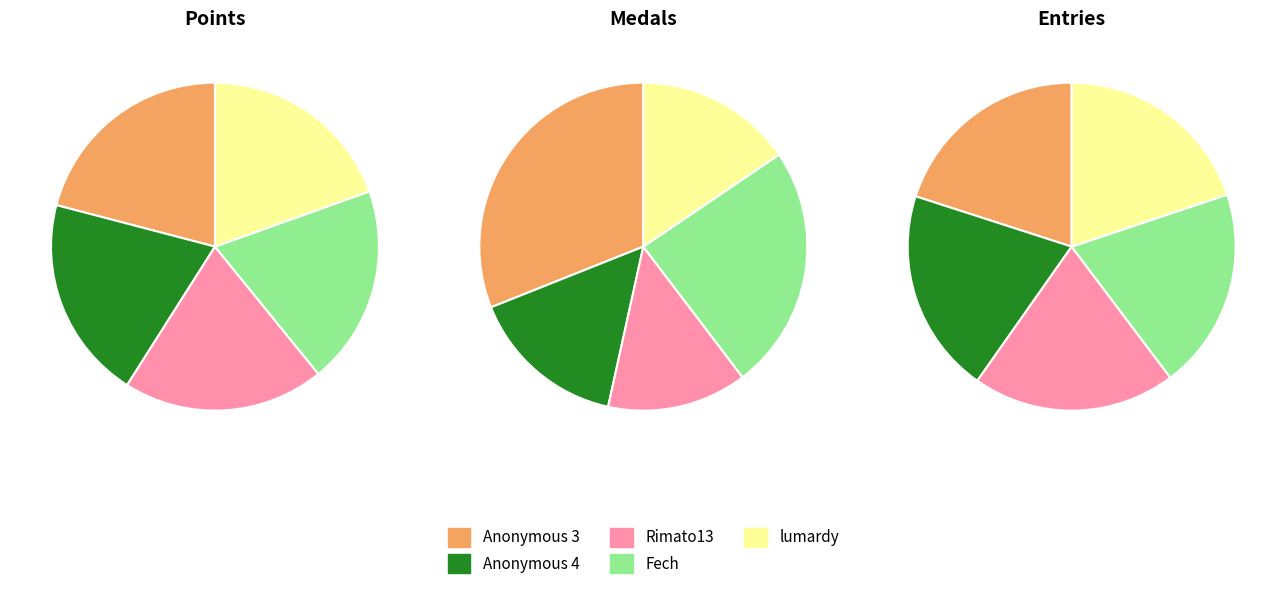

Which category has the biggest portion of the pie?

Anonymous 3